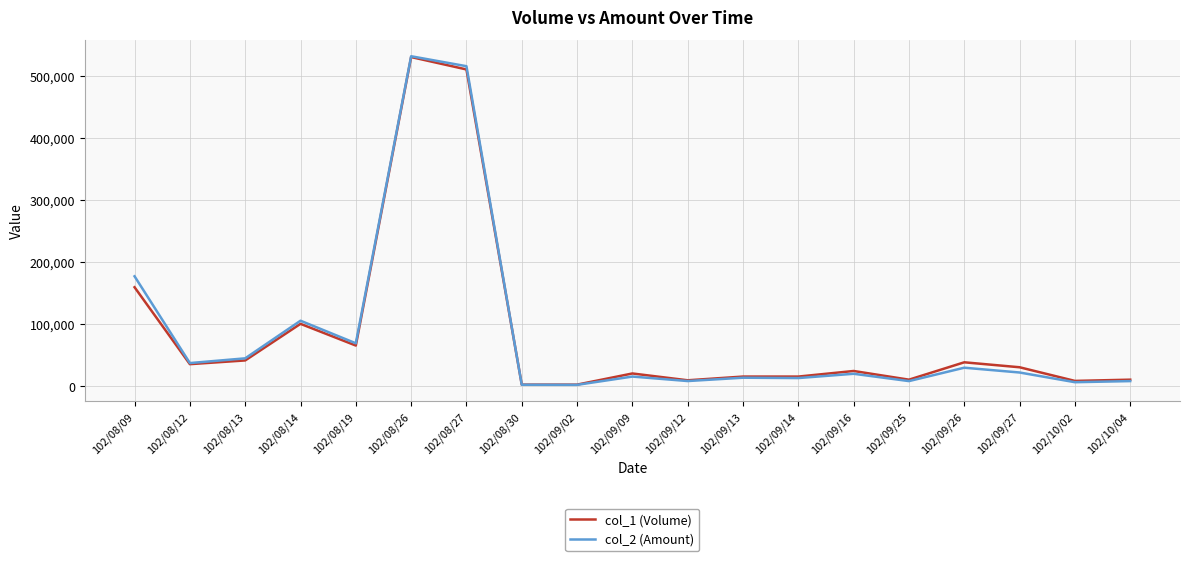

At which category is the sum across all series the highest?

102/08/26